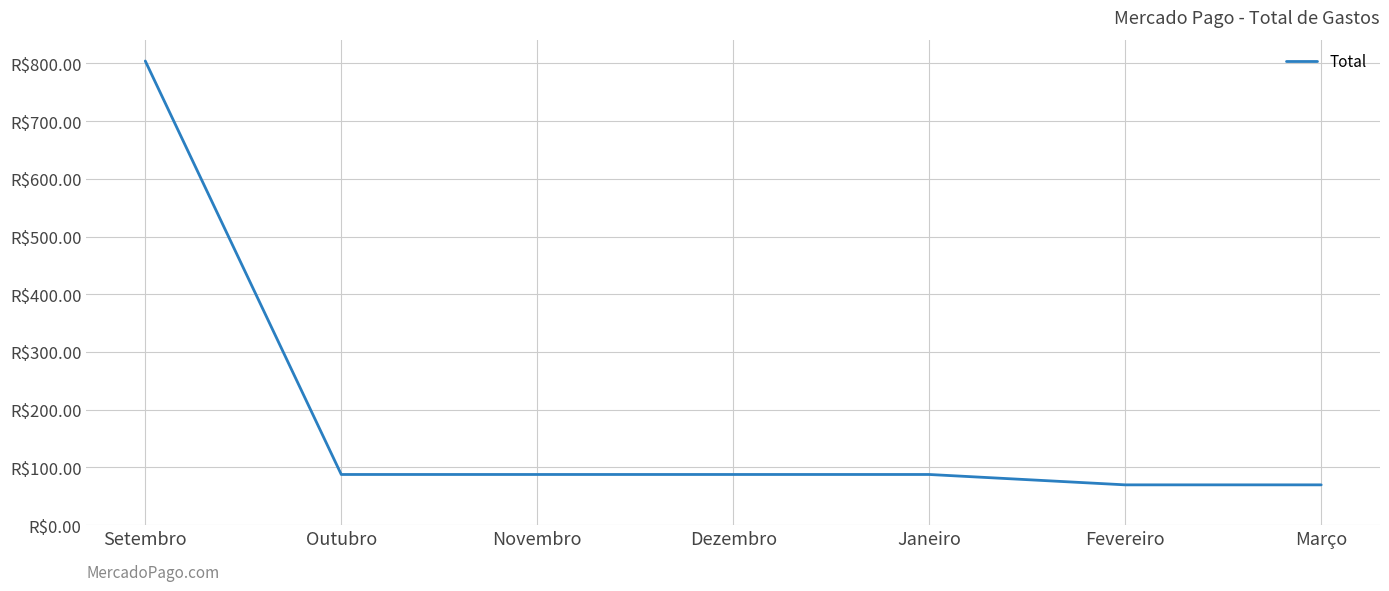

True or false: the data has more than 1 interior local peaks.

False